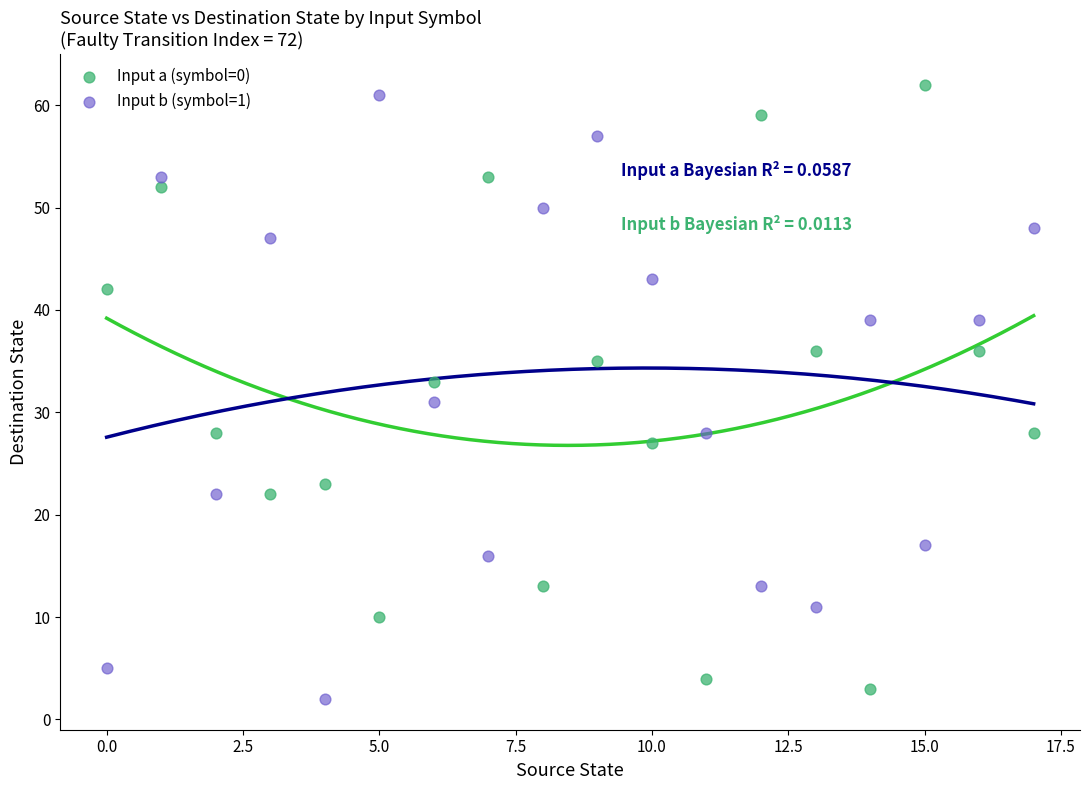

What are all the series names shown in the legend?

Input a (symbol=0), Input b (symbol=1)